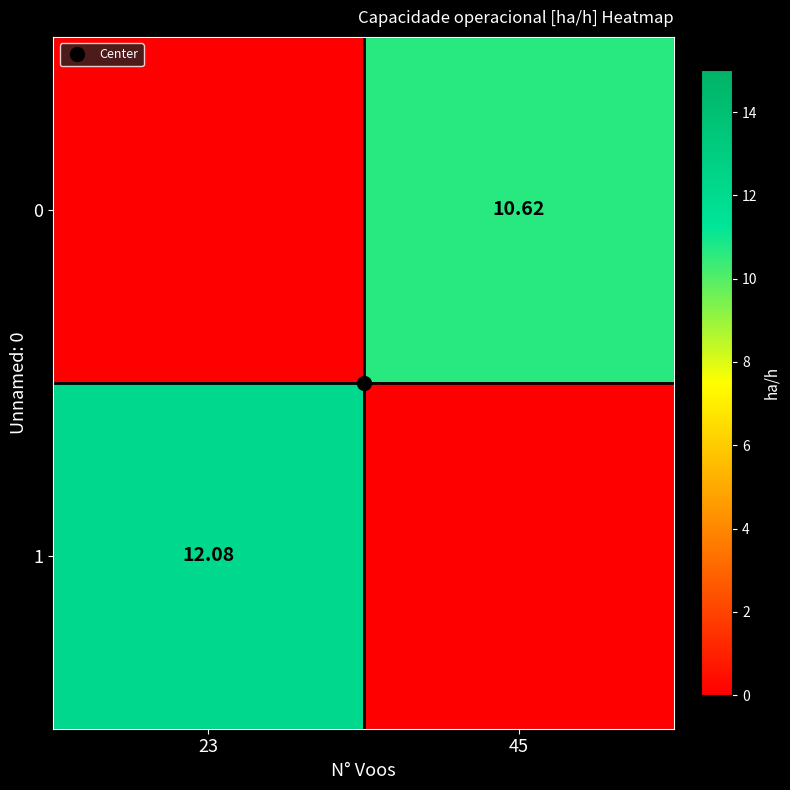

How many values in the 1 series are below 12?

1